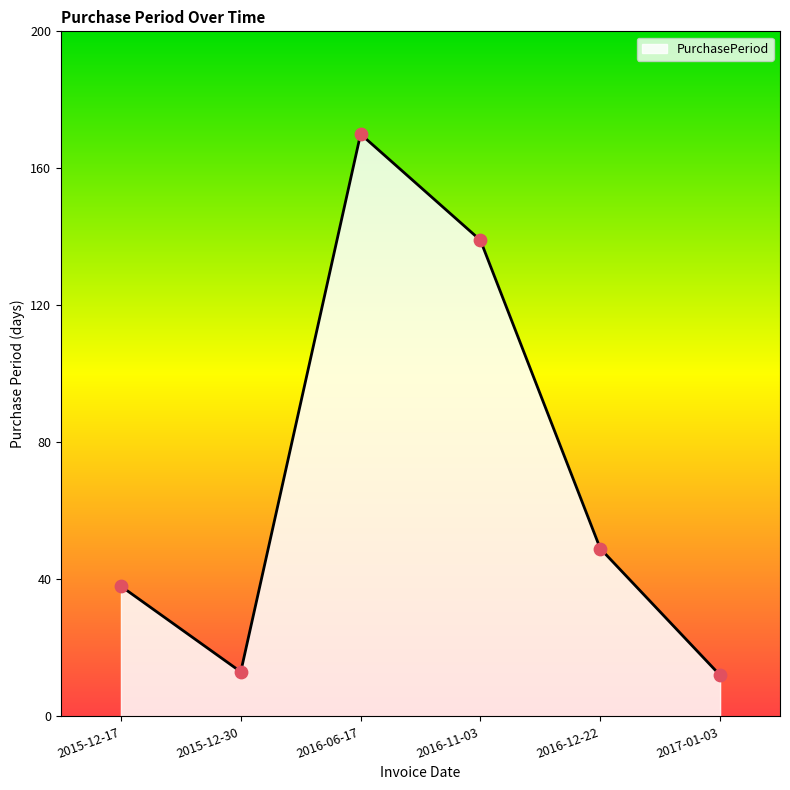

Approximately how many times larger is the value at 2017-01-03 compared to 2016-11-03?

0.1